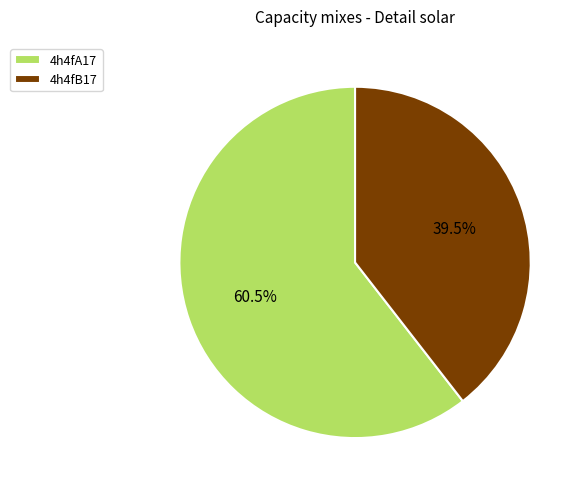

What is the largest slice in the pie chart?

4h4fA17